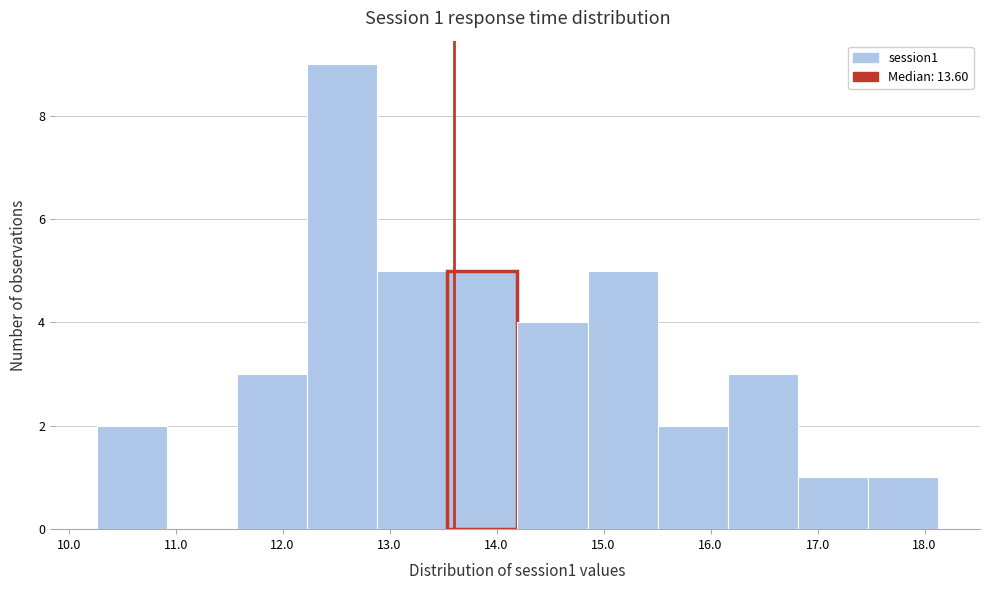

Over which range of the x-axis is the bar tallest?

12.2 to 12.9